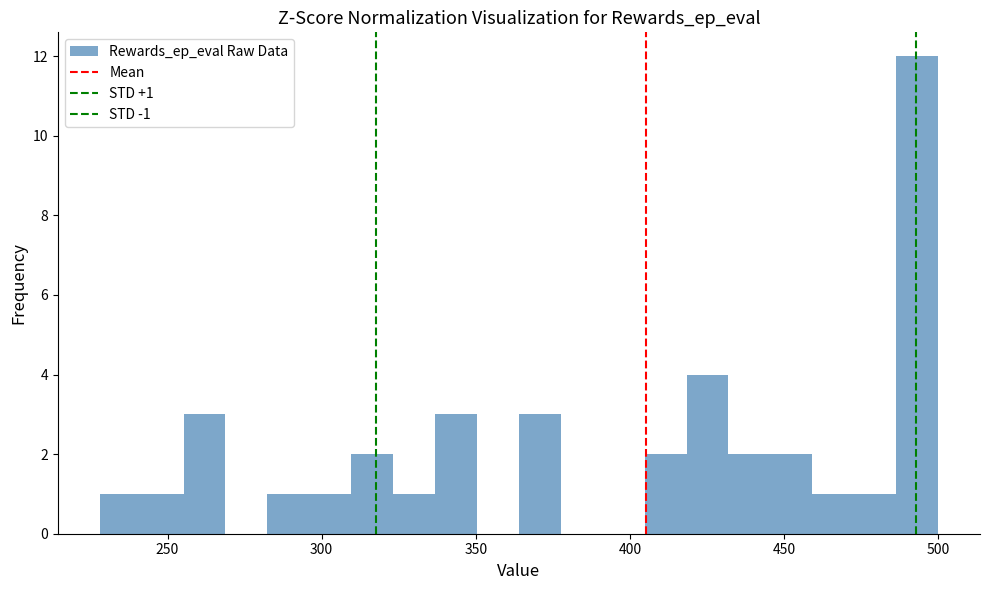

Read against the x-axis, roughly where is the centre of the tallest bar?

495